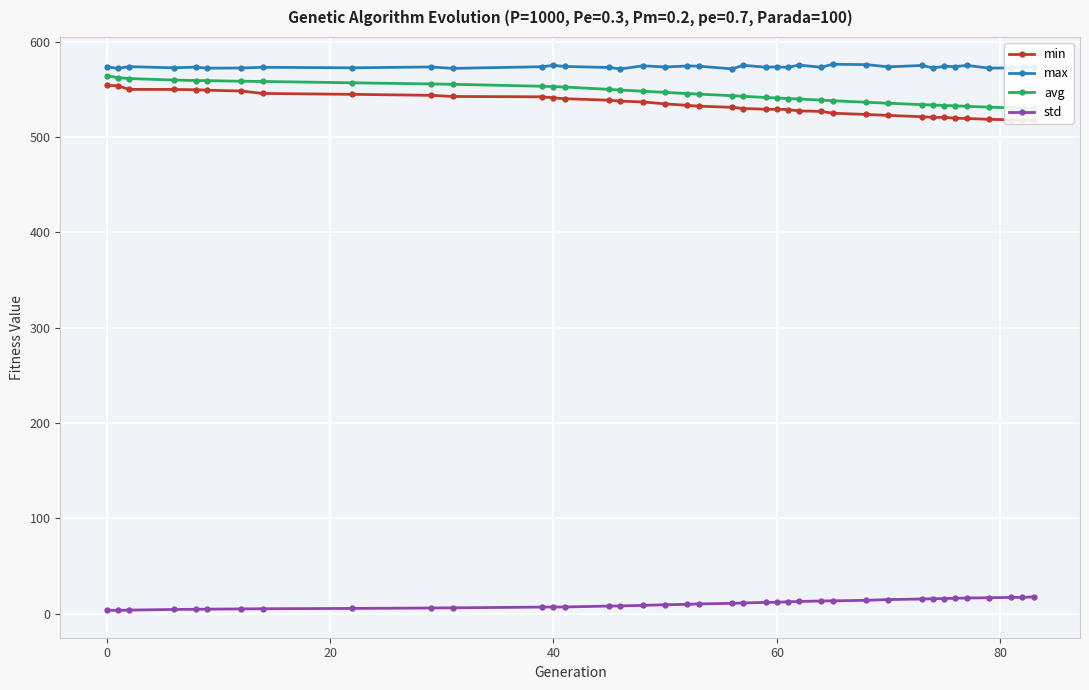

How many distinct data groups are displayed?

4